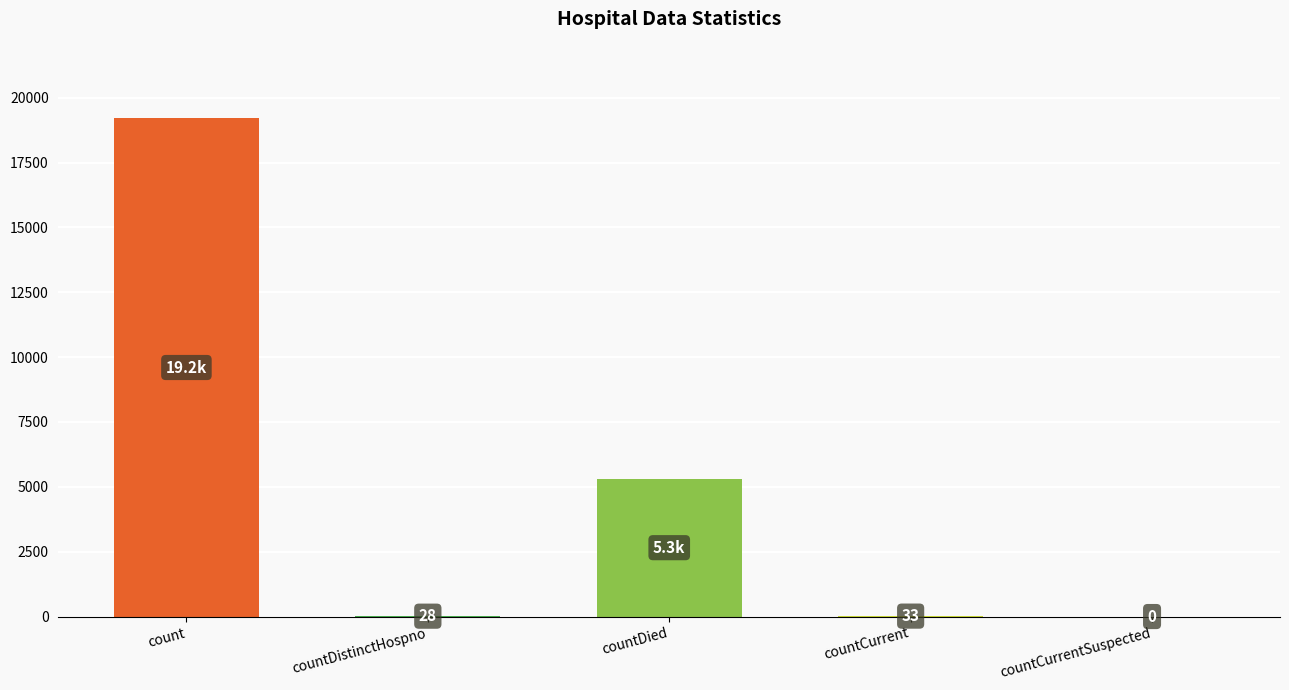

The chart shows a value of 7332 at countDied. True or false?

False